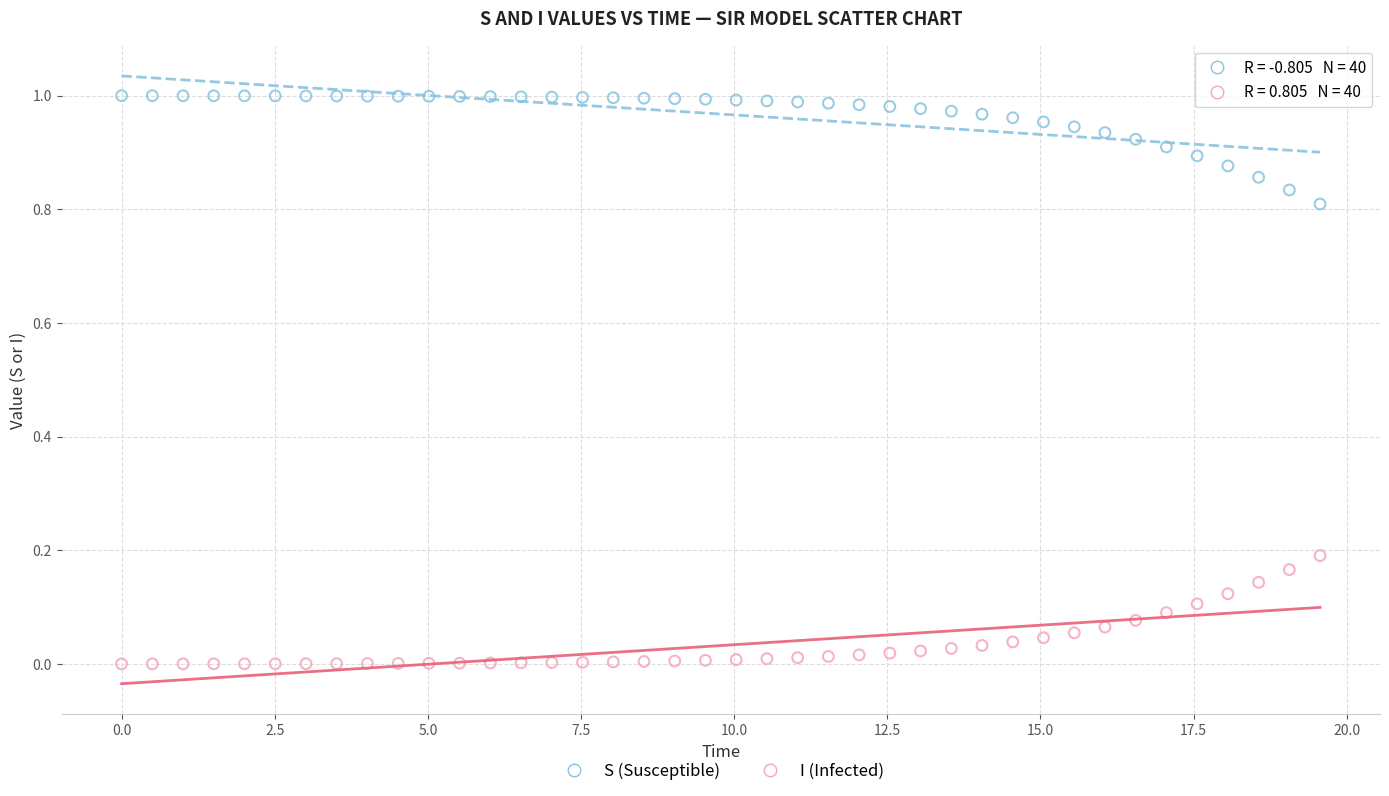

Which series reaches the maximum Y coordinate?

S (Susceptible)